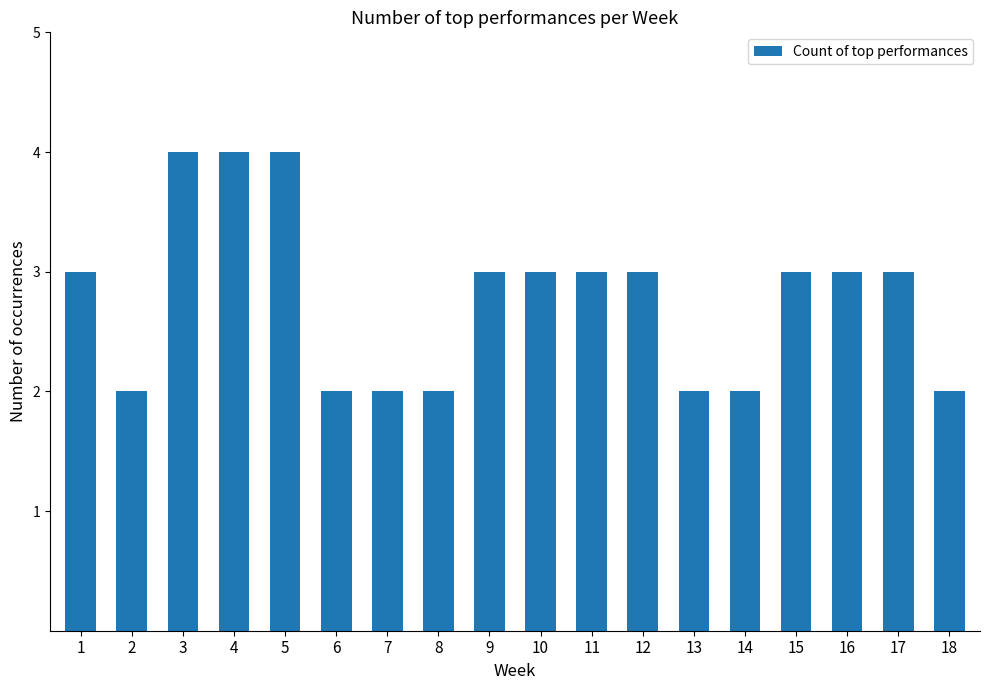

How many categories are shown in the chart?

18